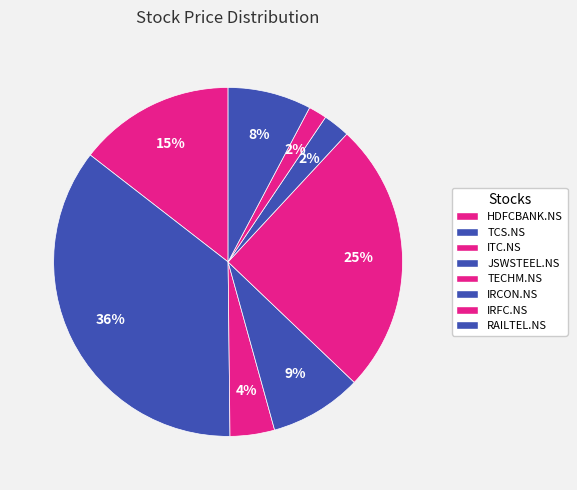

Count the number of slices in the pie.

8